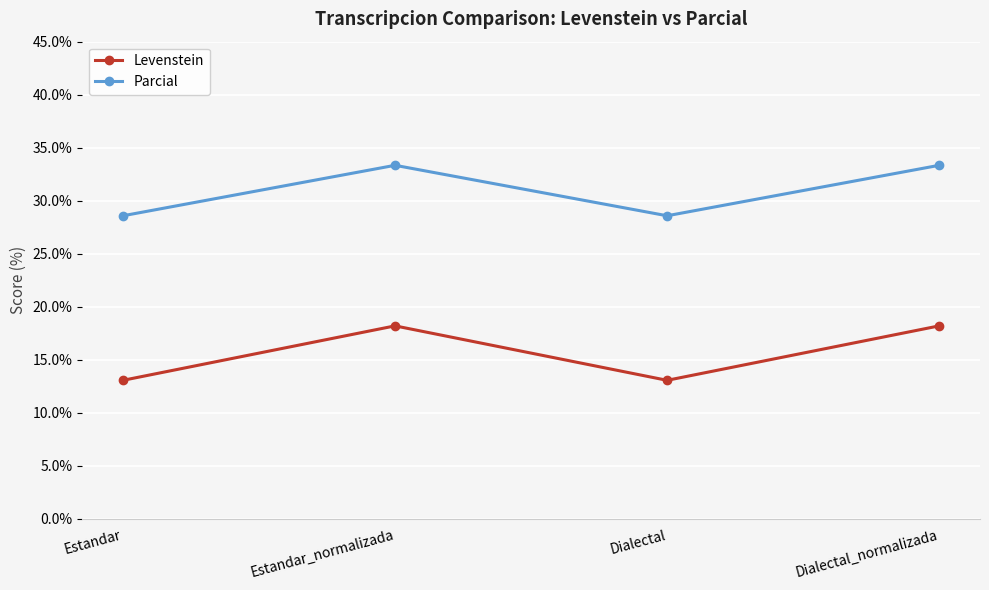

Count the number of categories in the chart.

4